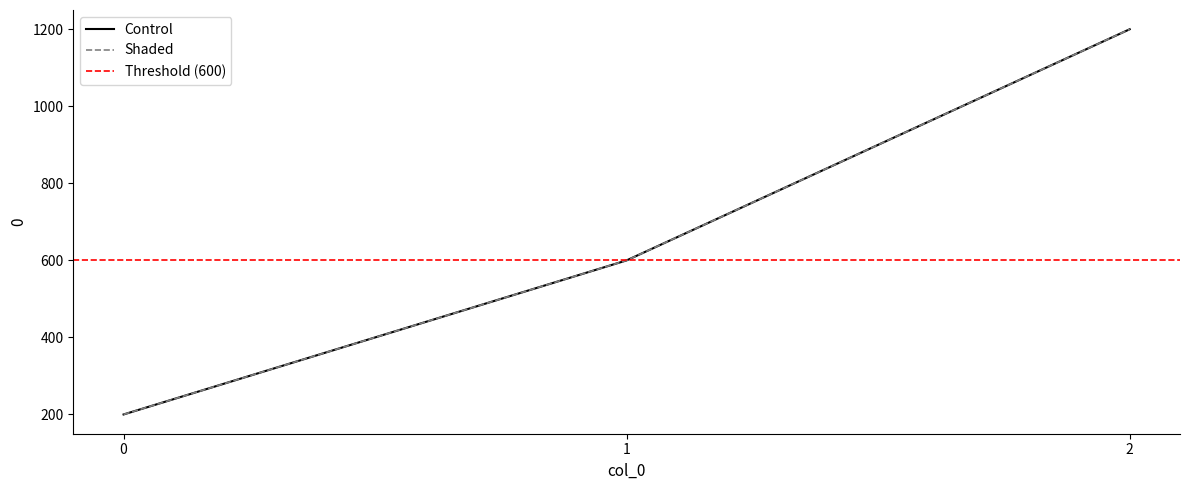

Reading left to right, extract all data points from this chart.

Control: 0=200	1=600	2=1200
Shaded: 0=200	1=600	2=1200